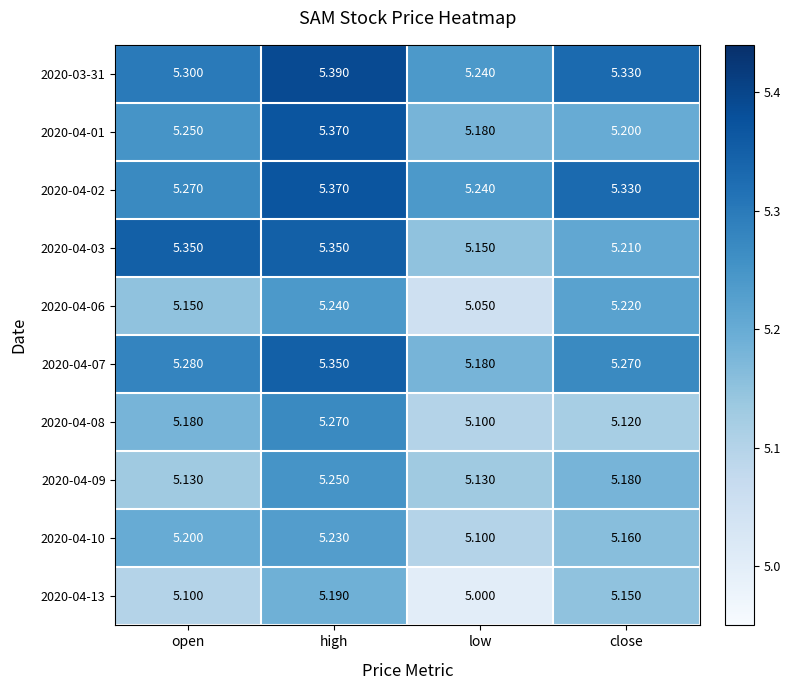

List the labels in order of 2020-03-31 value, smallest first.

low, open, close, high